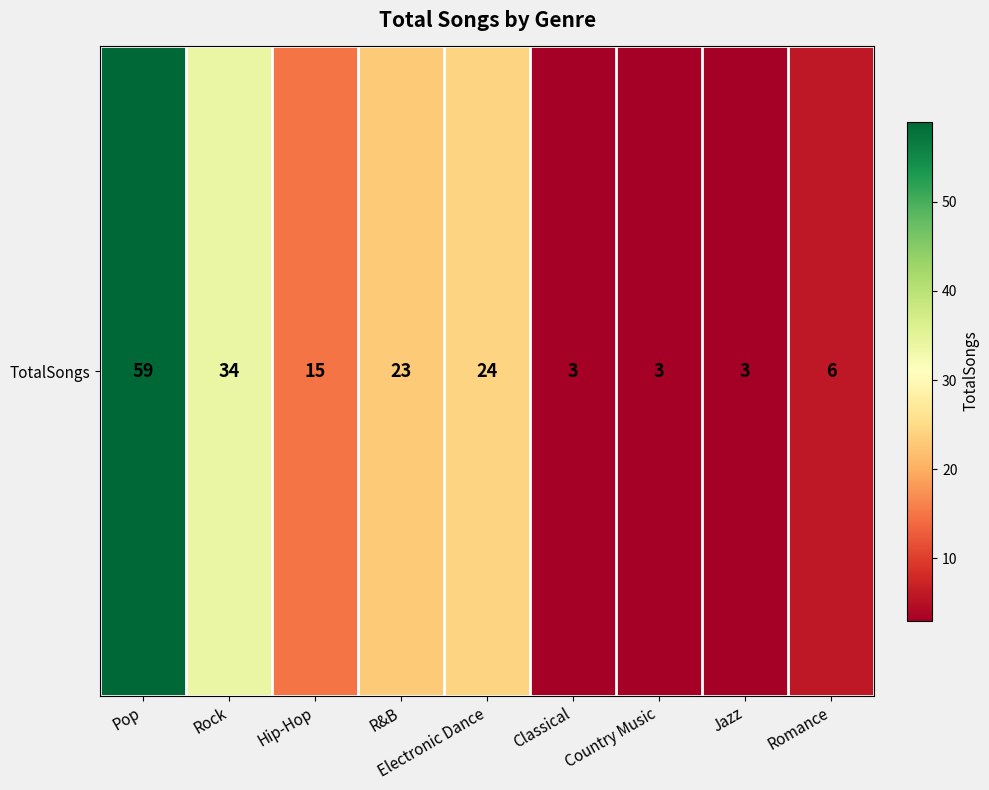

What is the change in value from Pop to Country Music?

-56